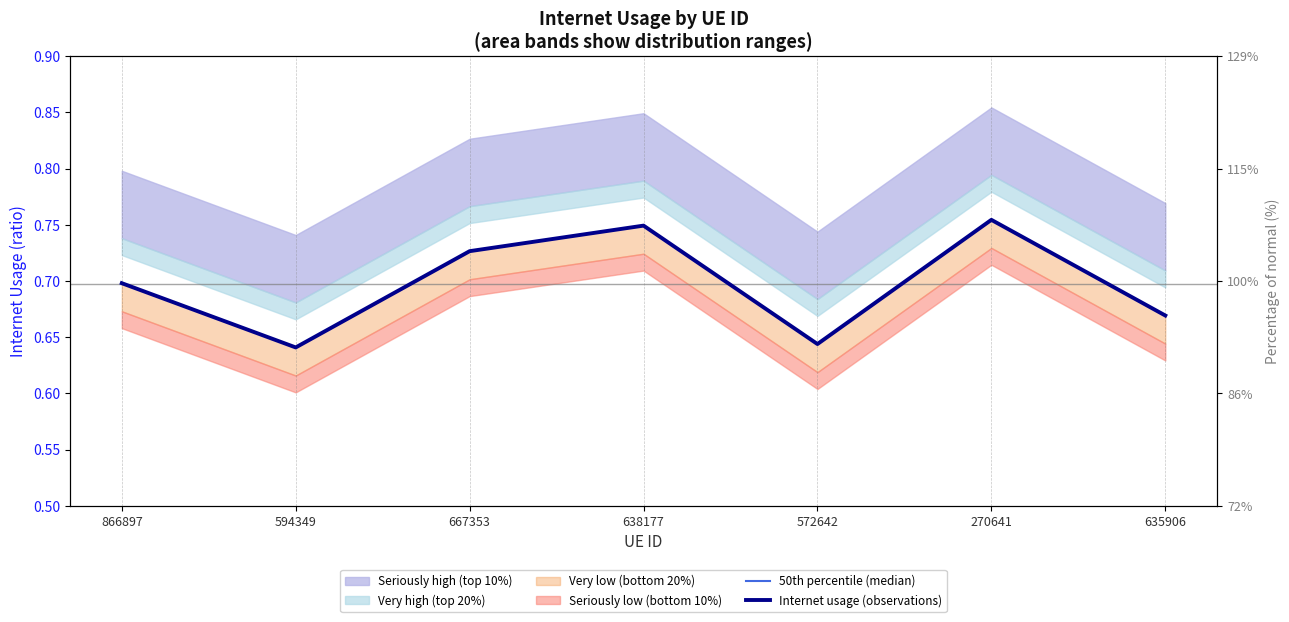

How many interior local peaks does the 50th percentile (median) series have?

2